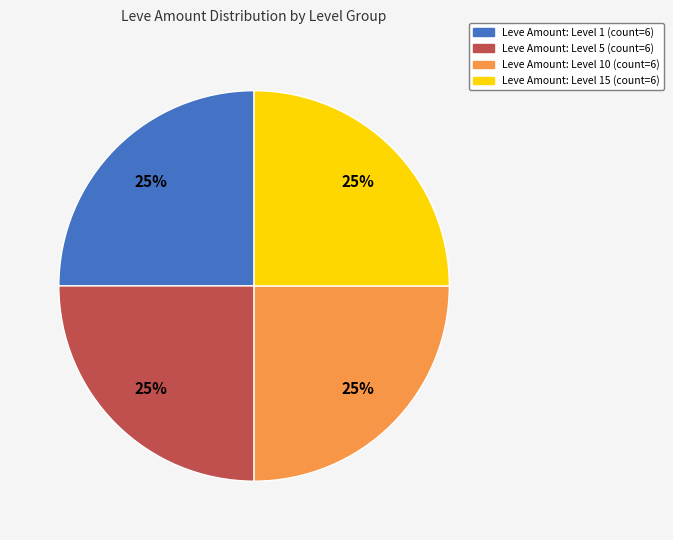

To the nearest percent, what is the average slice percentage?

25%